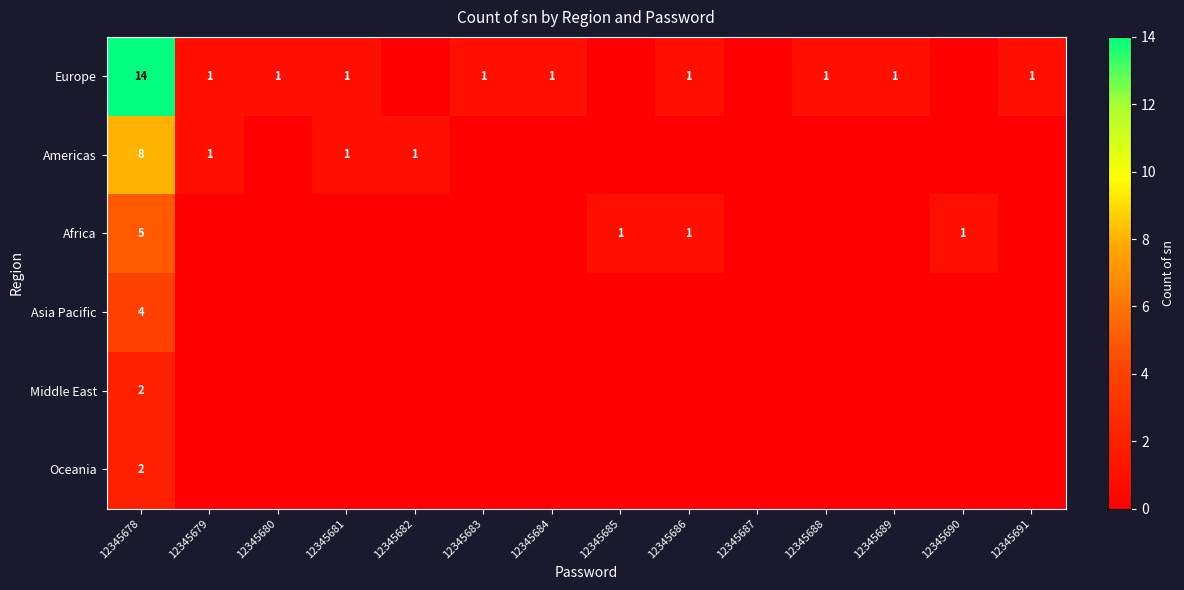

The value of Americas at 12345679 is 1. True or false?

True